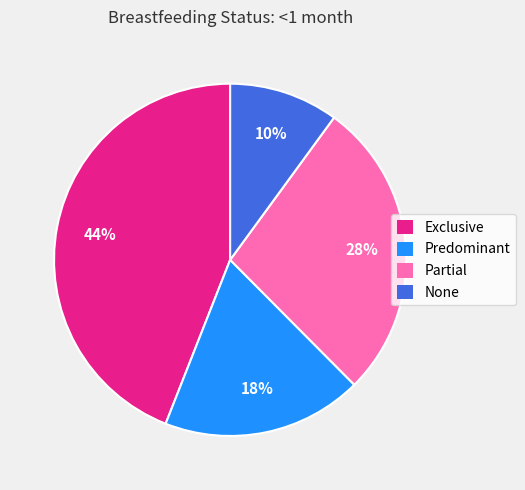

To the nearest percent, what is the difference between the largest and smallest slice percentages?

34%